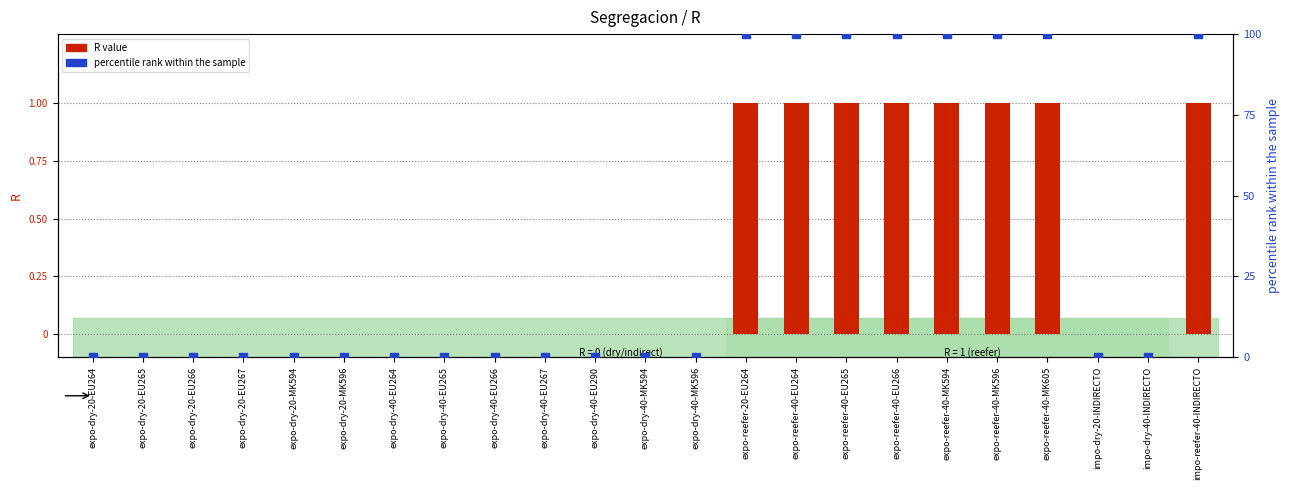

What are all the series names shown in the legend?

R value, percentile rank within the sample